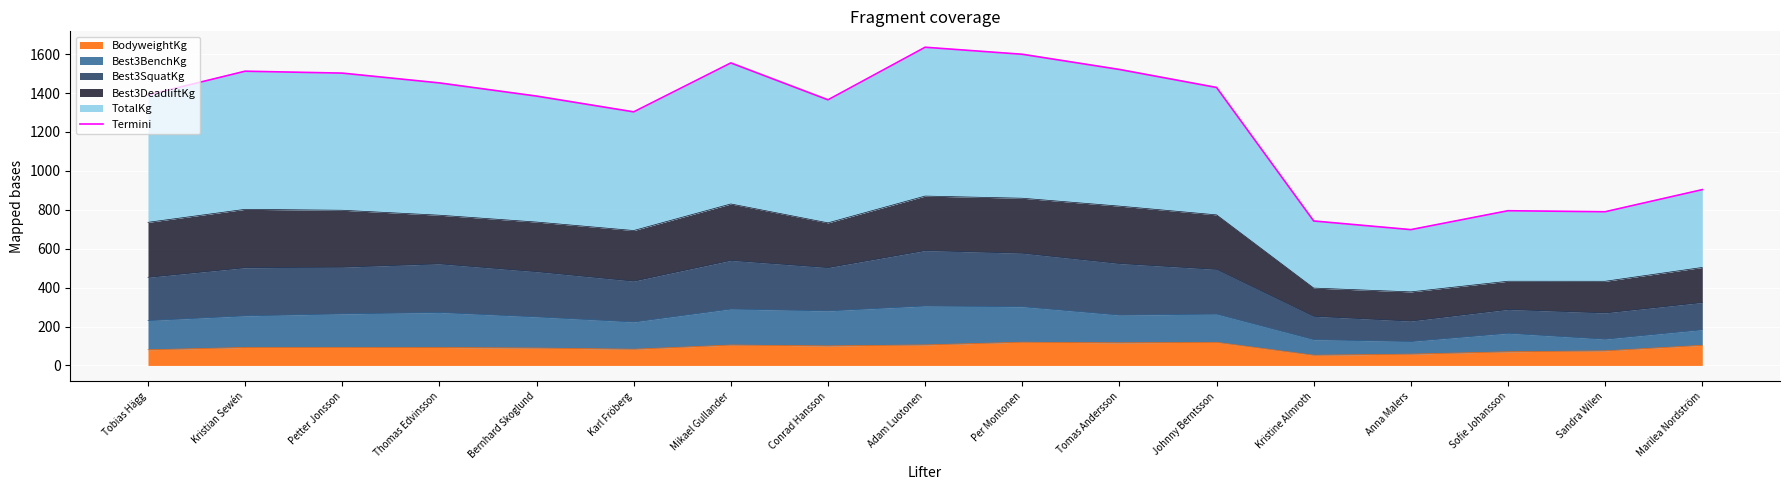

At which category does the data reach its first local peak?

Kristian Sewén